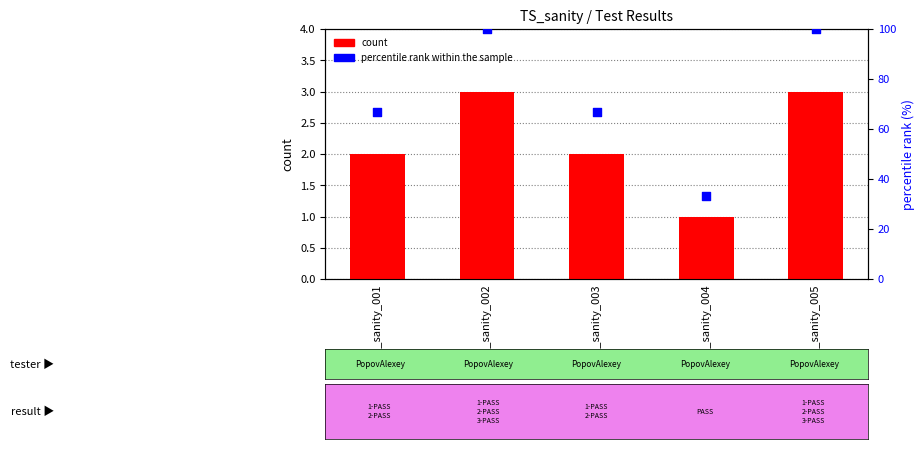

Is the value of percentile rank within the sample at TS_sanity_004 greater than the value of count at TS_sanity_001?

Yes